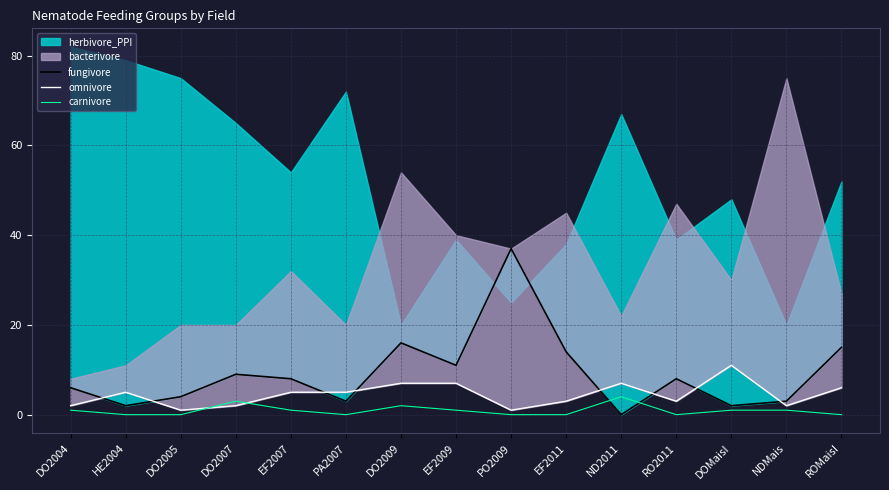

What is the highest value of the carnivore series?

4